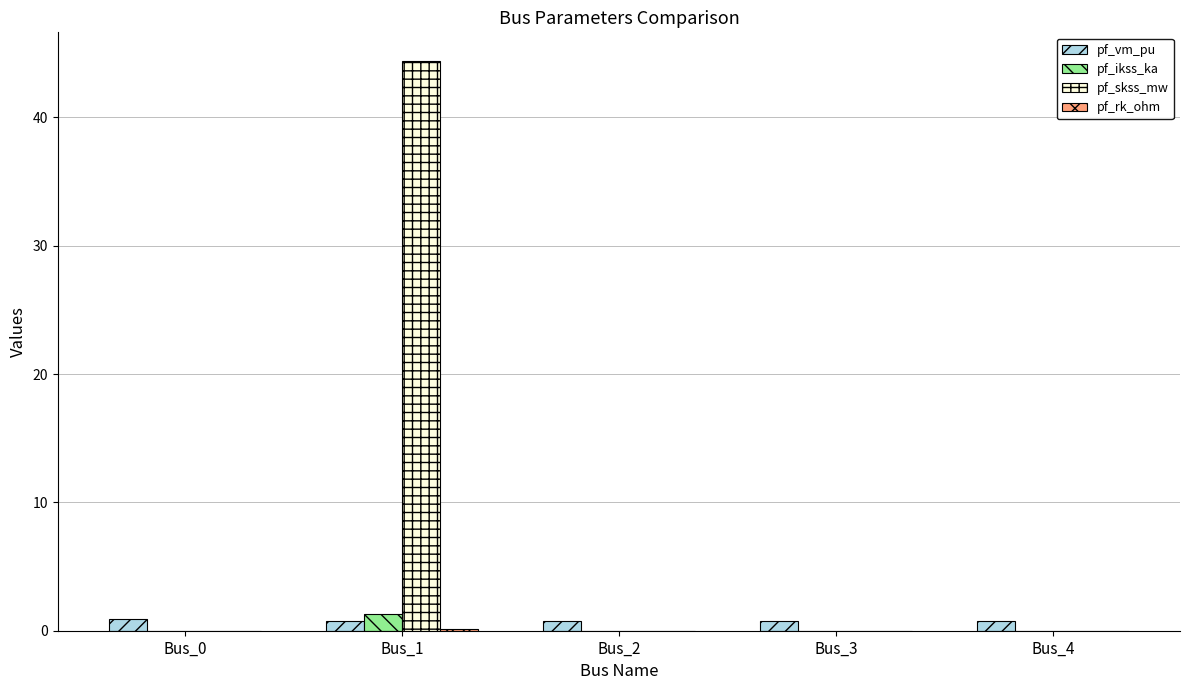

Which series has the largest total across all categories?

pf_skss_mw